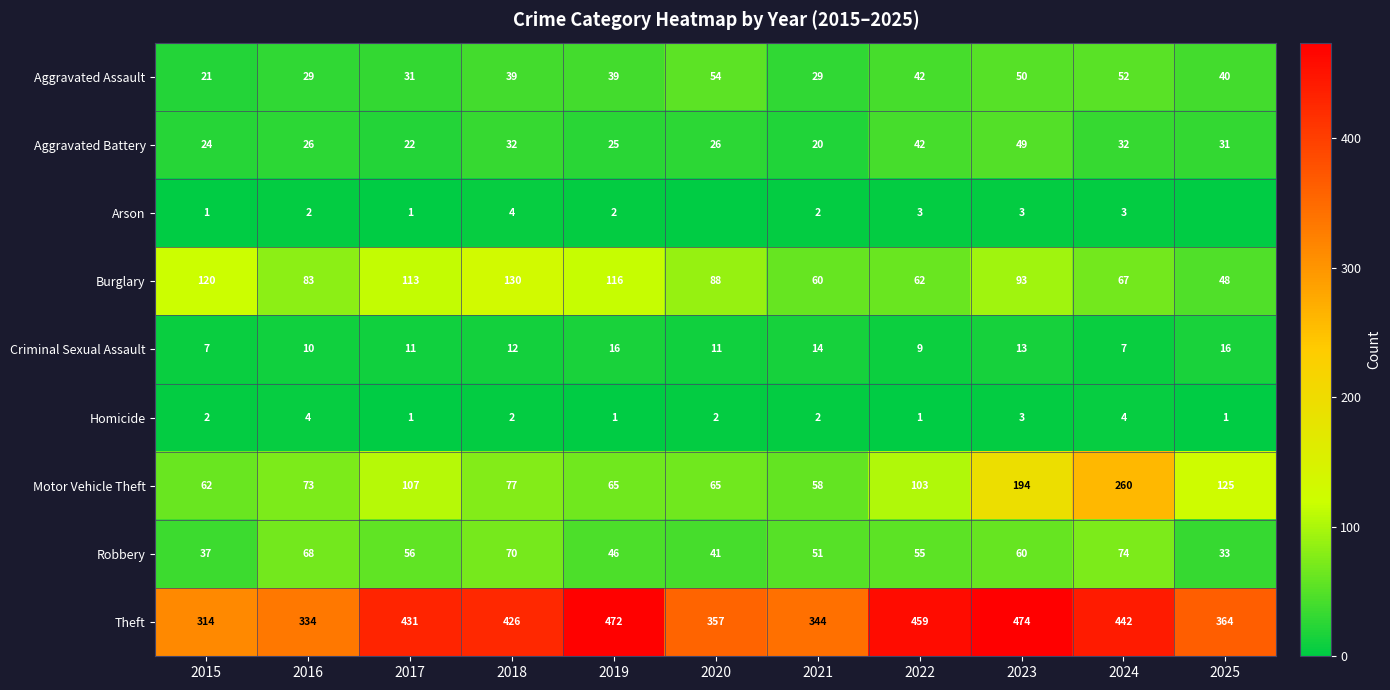

What is the spread (max minus min) of values at 2015?

313